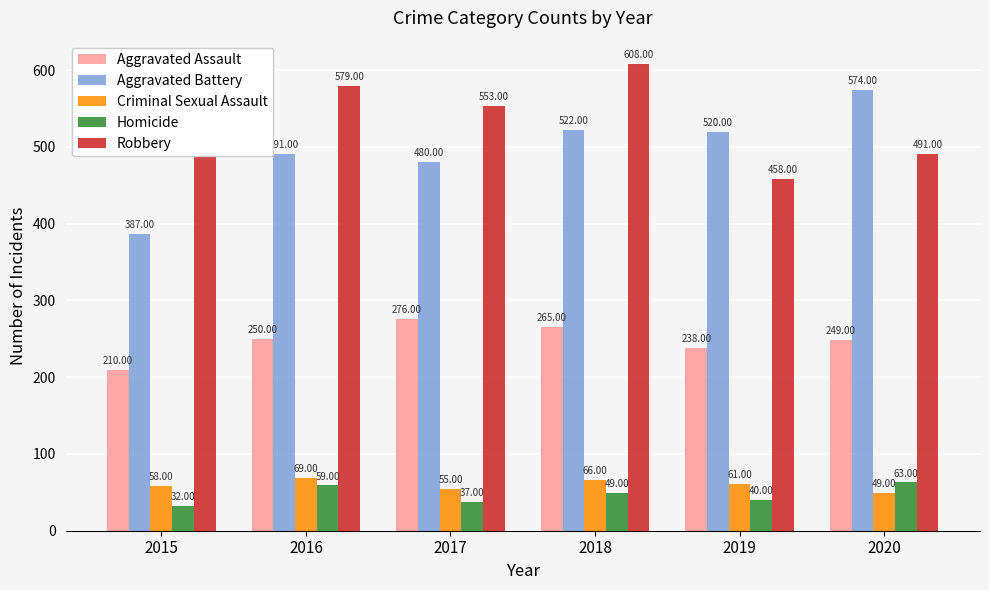

Rank the series by their maximum value, from highest to lowest.

Robbery, Aggravated Battery, Aggravated Assault, Criminal Sexual Assault, Homicide